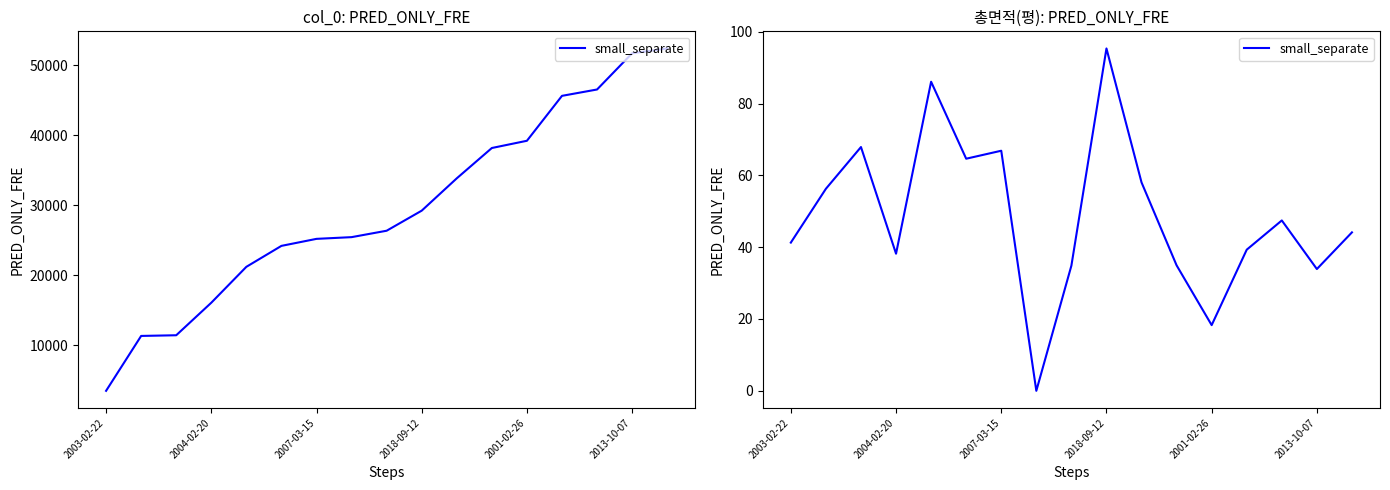

True or false: there are more than 2 points higher than both neighbors.

True